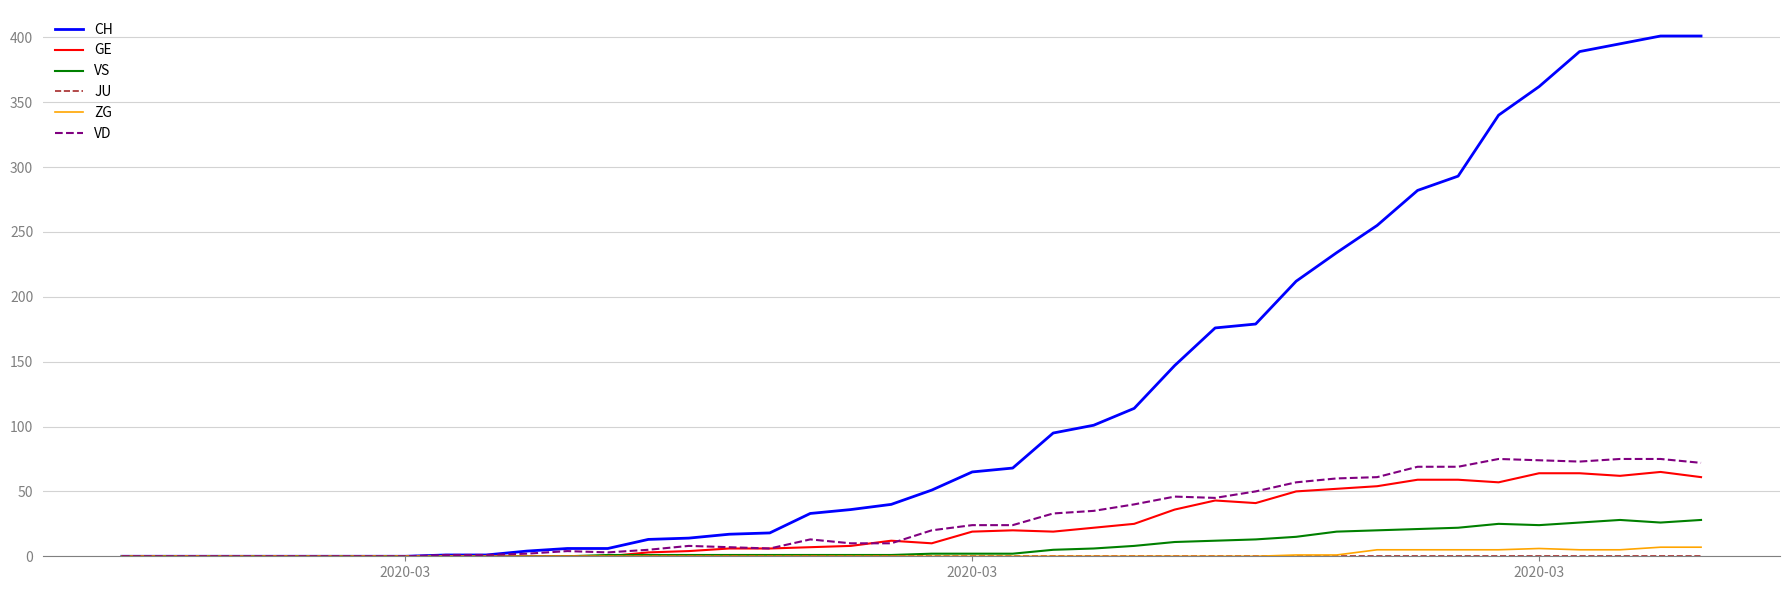

What is the maximum value shown in the chart?

401